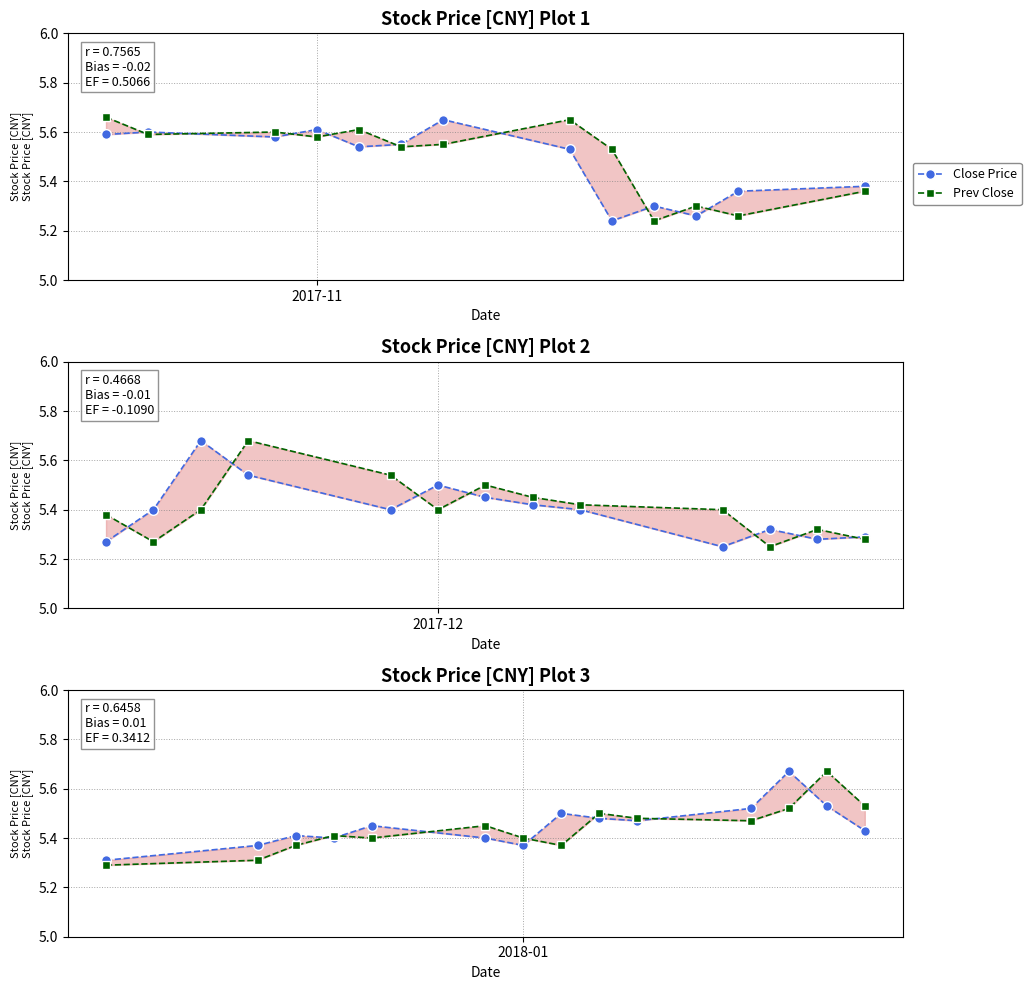

Does the chart have visible grid lines?

Yes